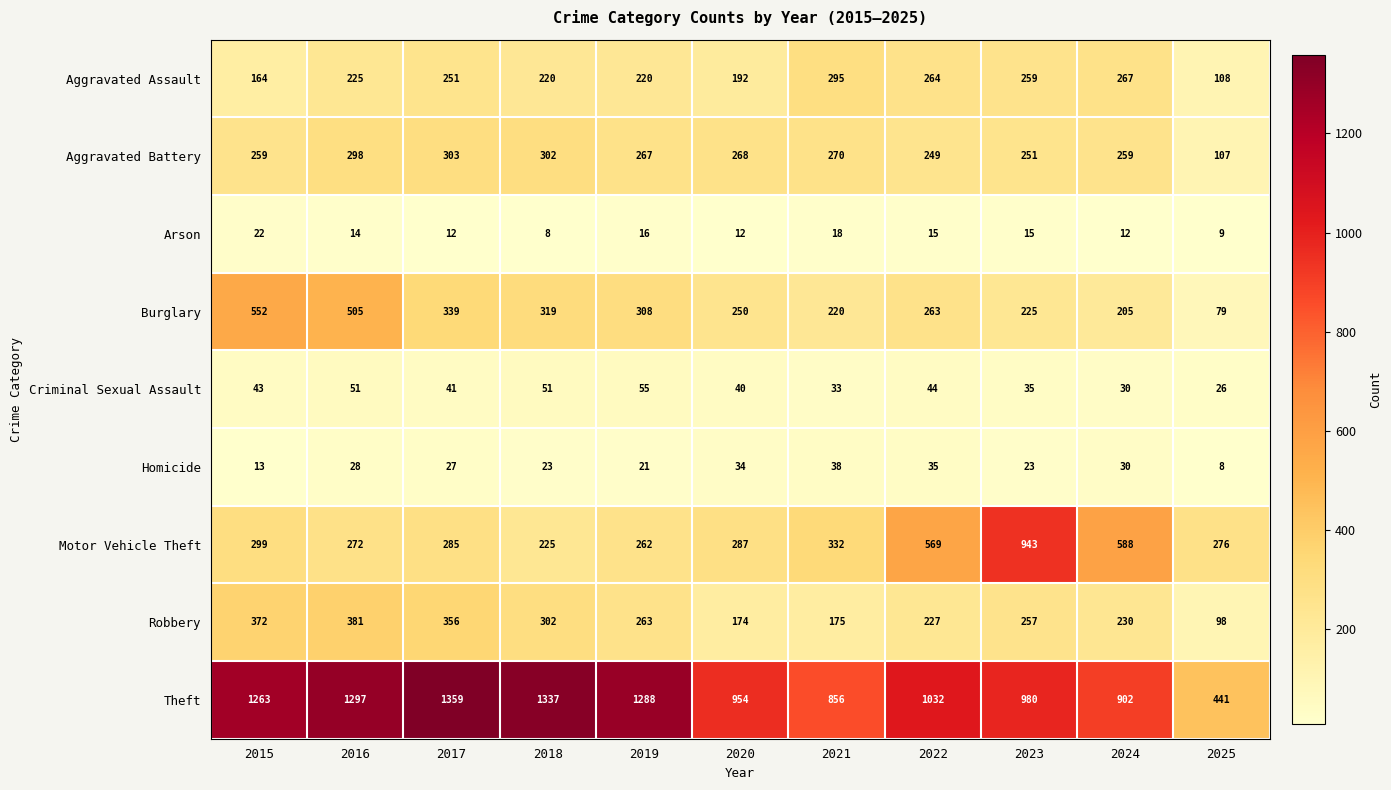

Where is Aggravated Assault nearest to the value 201?

2020